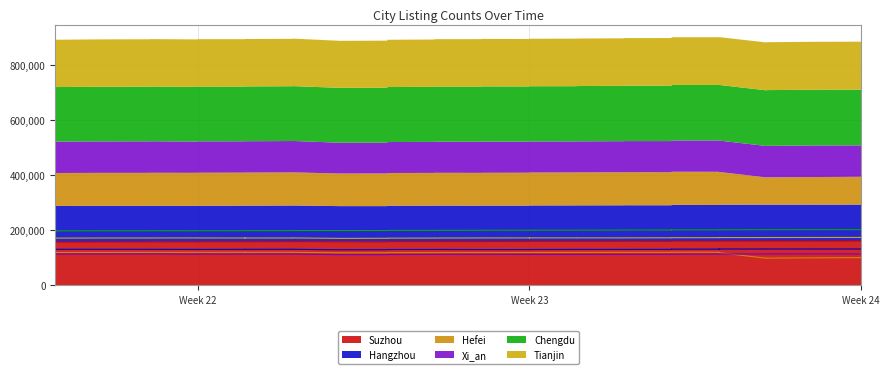

What is the label of the 6th point from the right?

2023-06-09